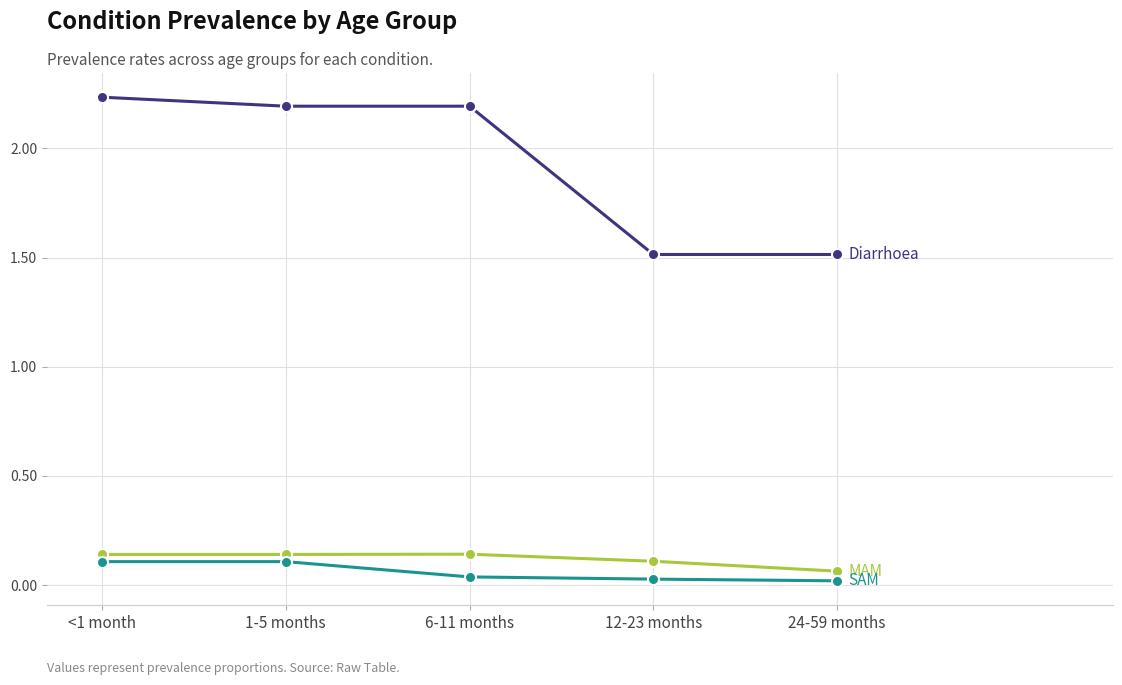

What is the label of the 1st point from the right?

24-59 months